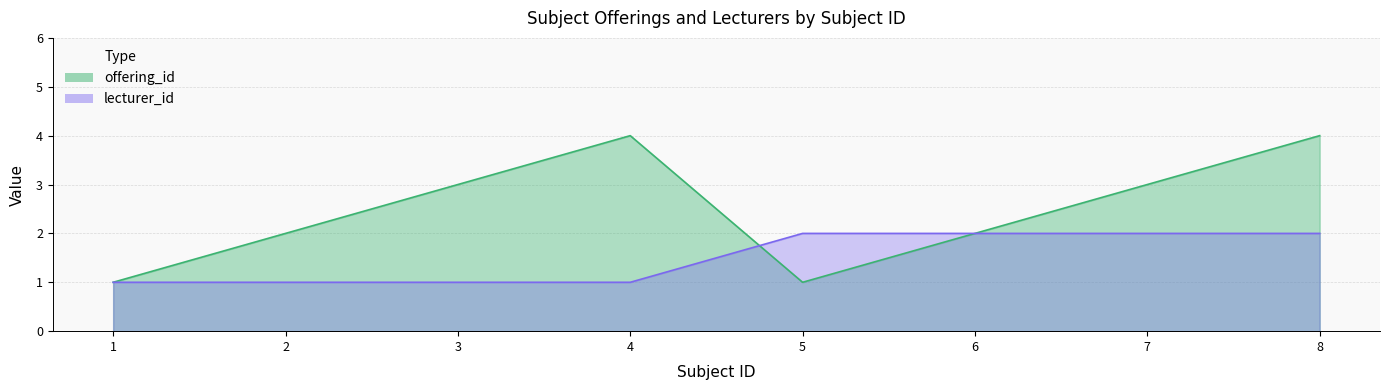

Reading left to right, transcribe all the data shown in this chart.

offering_id: 1	2	3	4	1	2	3	4
lecturer_id: 1	1	1	1	2	2	2	2